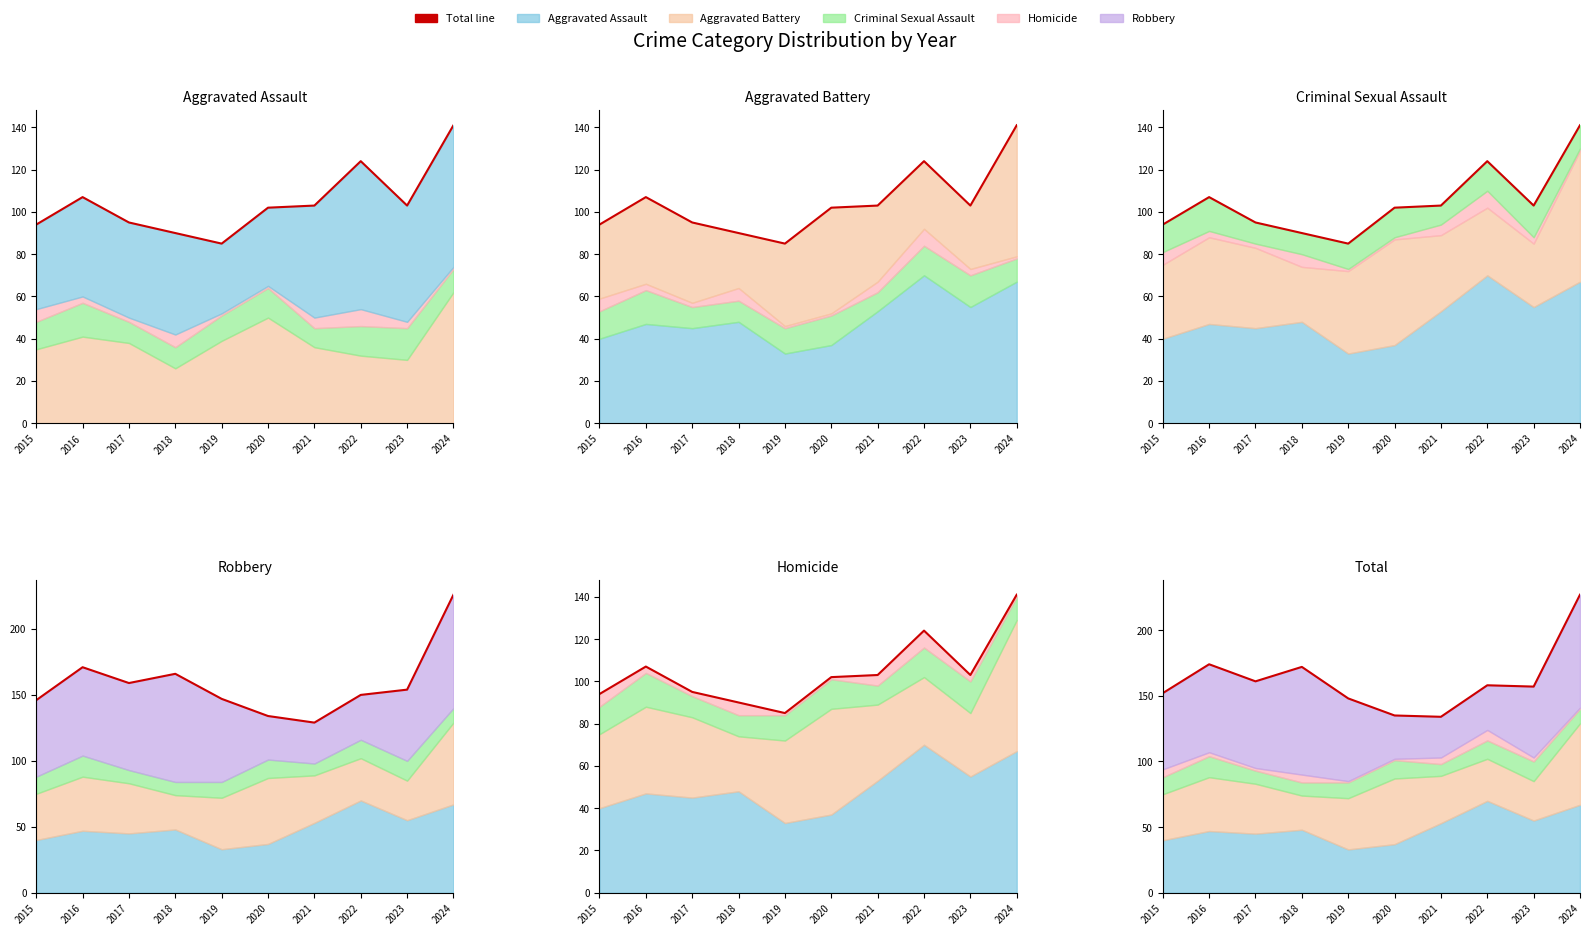

Rank the series by their maximum value, from lowest to highest.

Aggravated Assault (line), Aggravated Battery (line), Criminal Sexual Assault (line), Homicide (line), Robbery (line), Total (line)